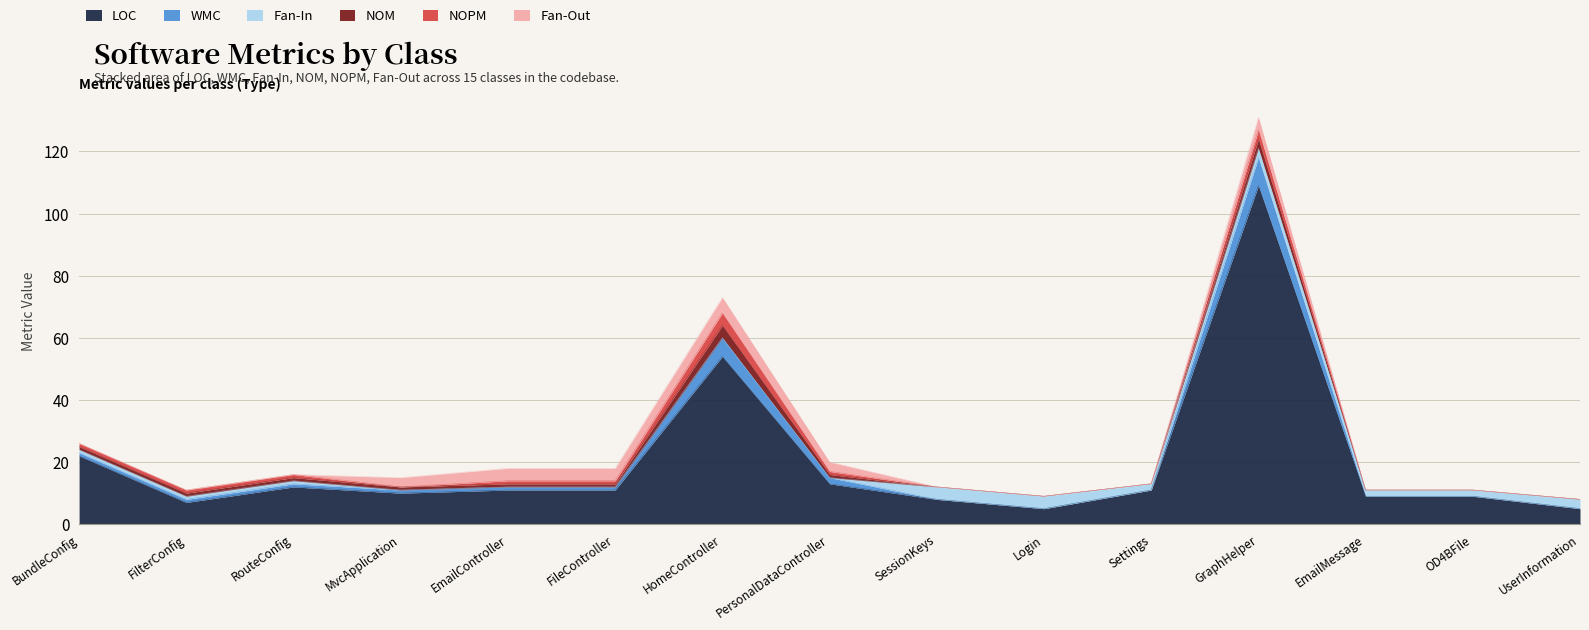

True or false: Fan-In and LOC intersect in this chart.

False